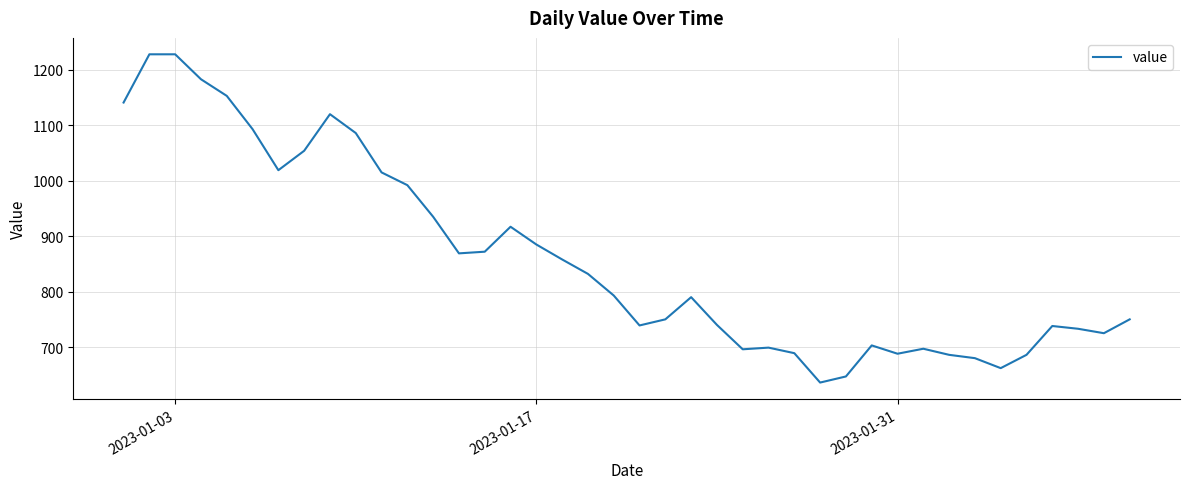

What is the difference between the maximum and minimum values?

592